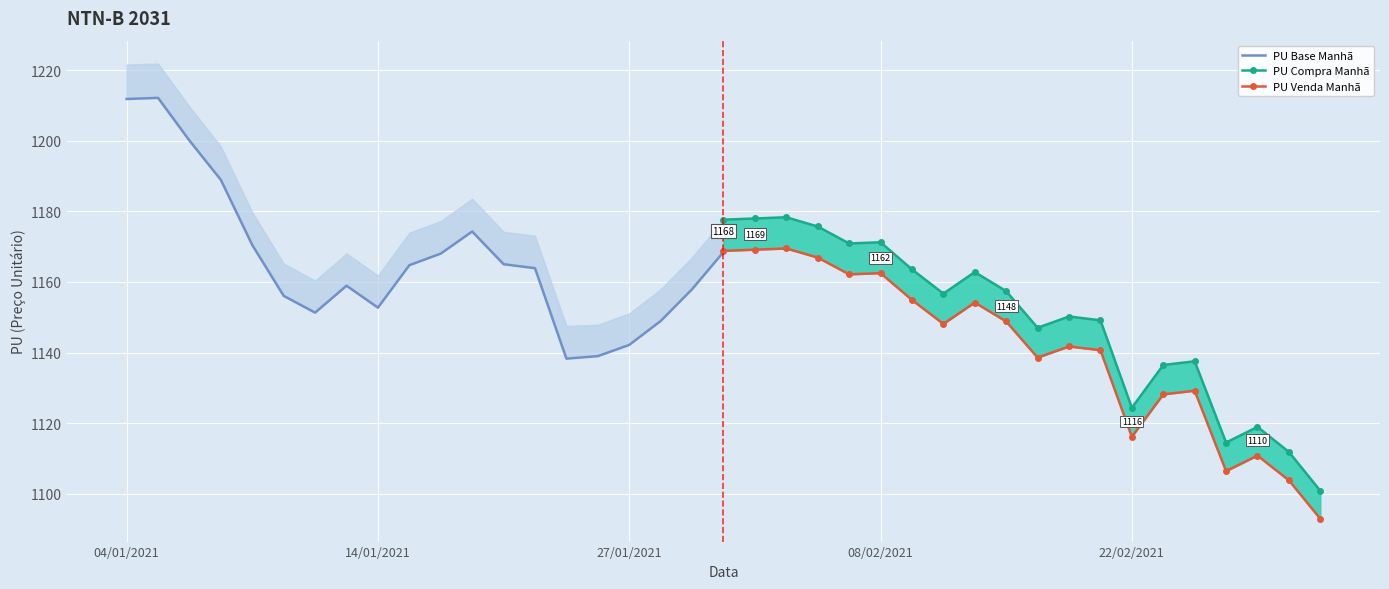

What are all the series names shown in the legend?

PU Base Manhã, PU Compra Manhã, PU Venda Manhã